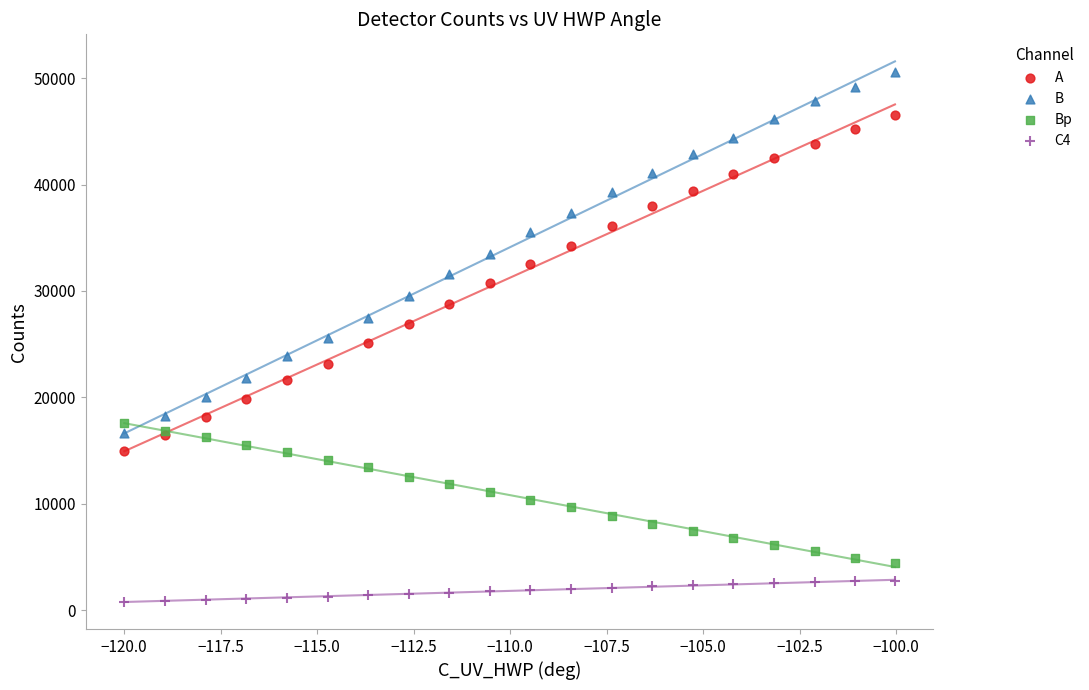

Which series has the widest spread of Y values?

B